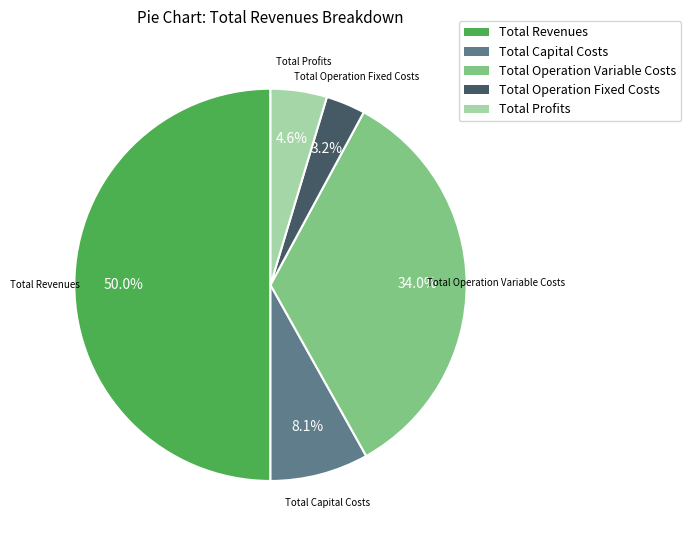

Combined, do Total Profits and Total Revenues account for over 50%?

Yes